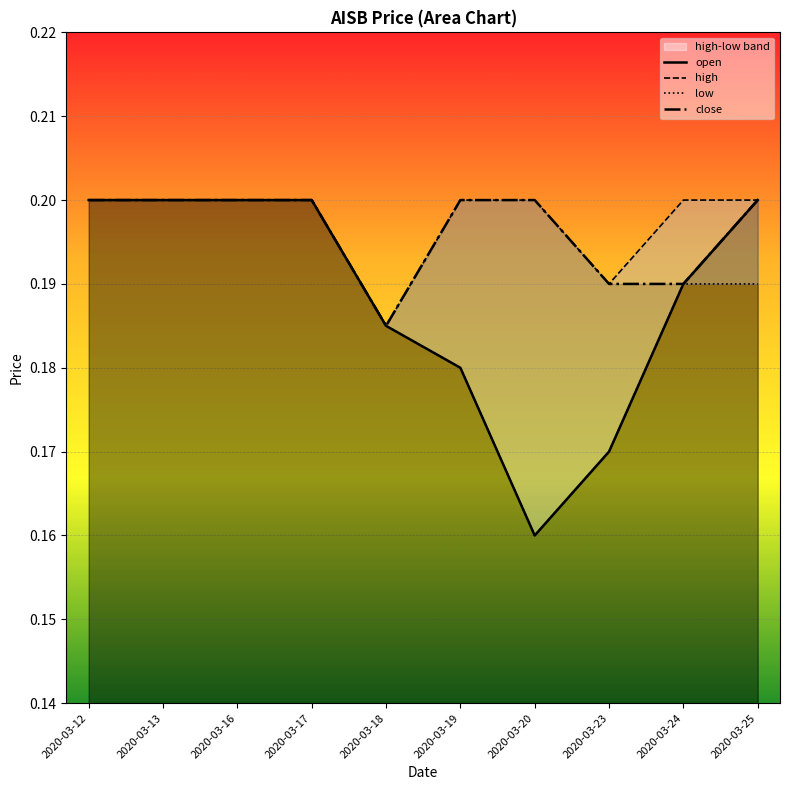

Where is the first local minimum for close?

2020-03-18